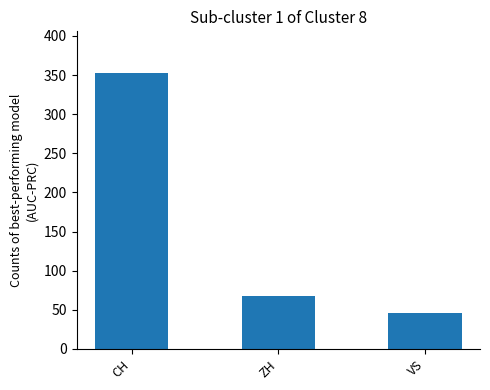

How many values are below 68?

1